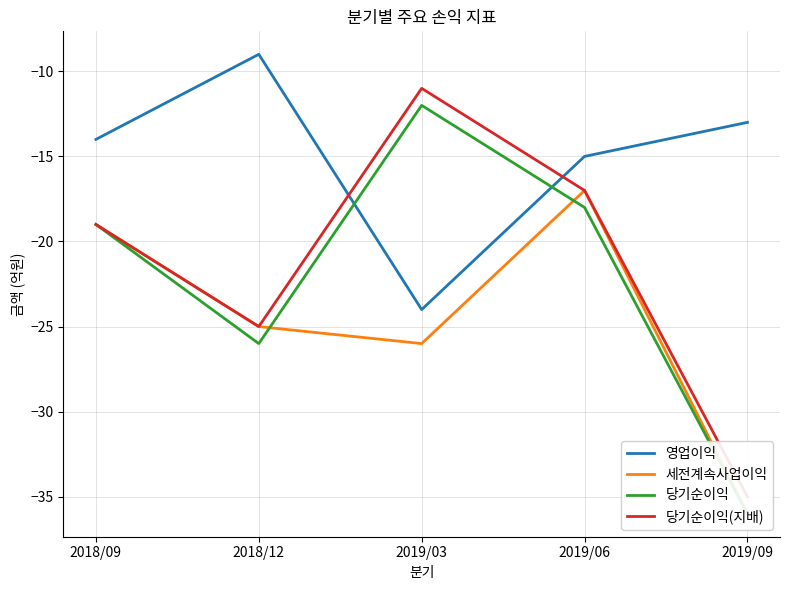

Between 2018/12 and 2019/06, which is larger?

2018/12